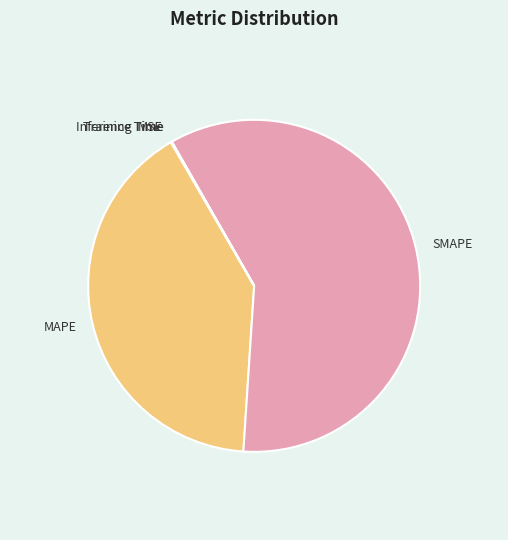

True or false: MAPE accounts for 41% of the total.

True